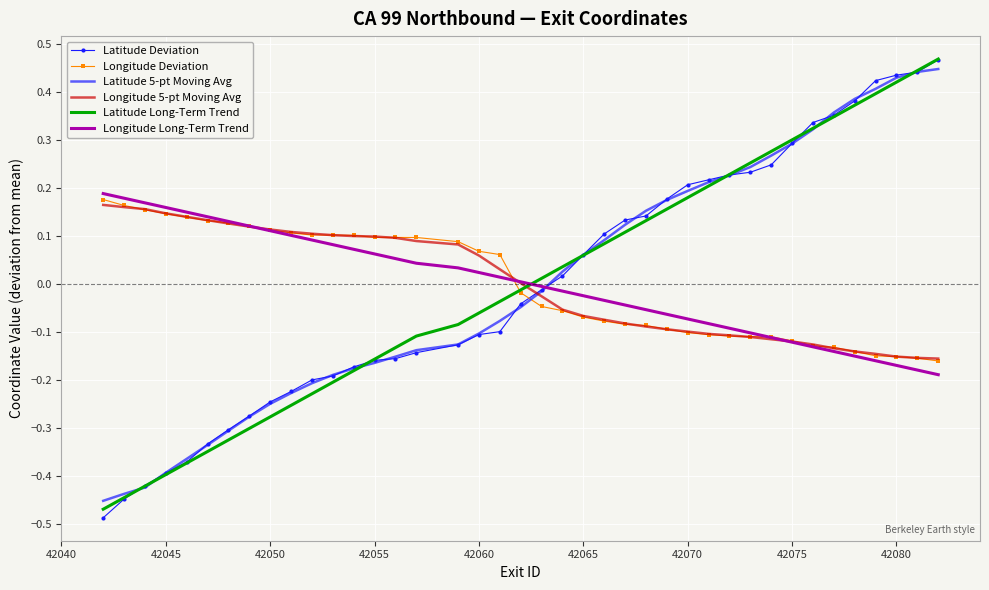

True or false: Latitude 5-pt Moving Avg and Longitude Deviation cross at least once.

True